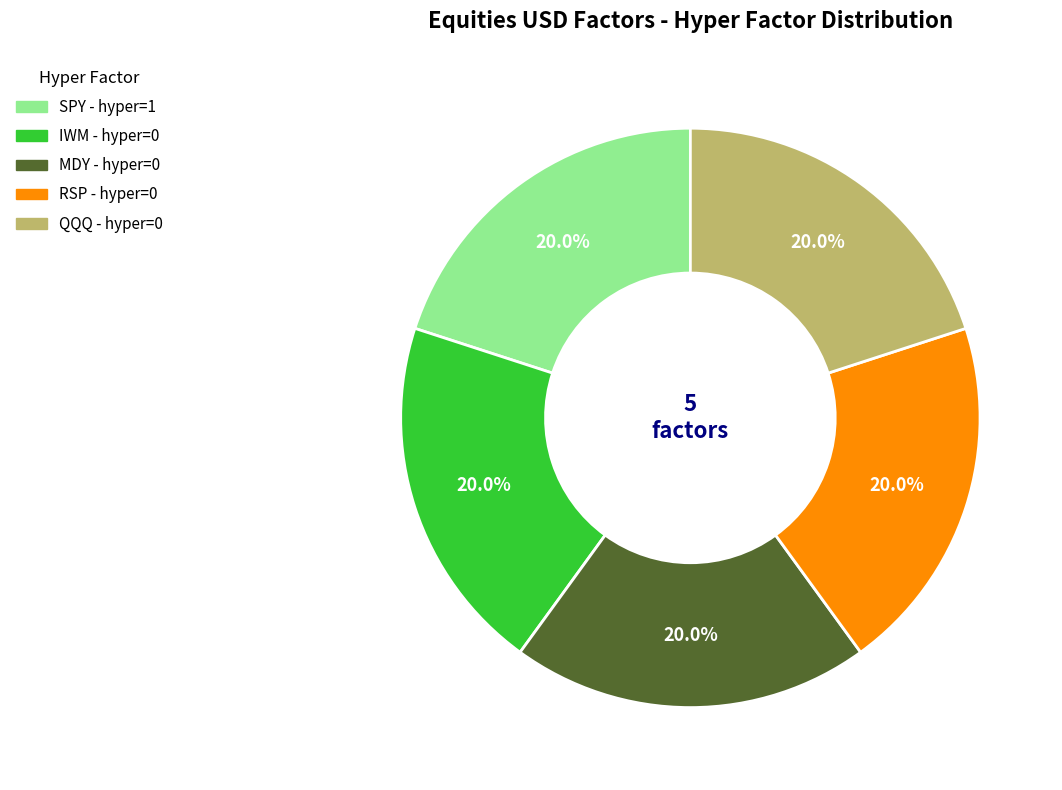

What portion of the pie excludes IWM?

80.0%